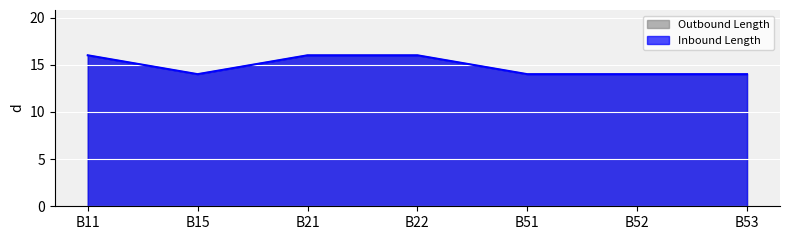

True or false: Inbound Length and Outbound Length intersect in this chart.

False